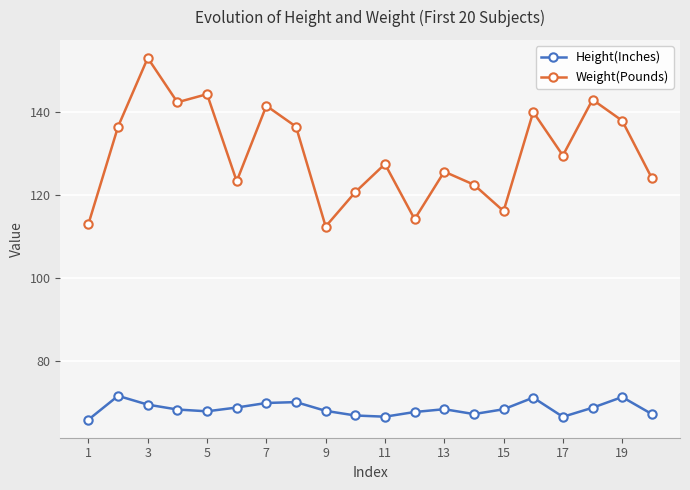

In Weight(Pounds), how many points are lower than both neighbors (excluding endpoints)?

6